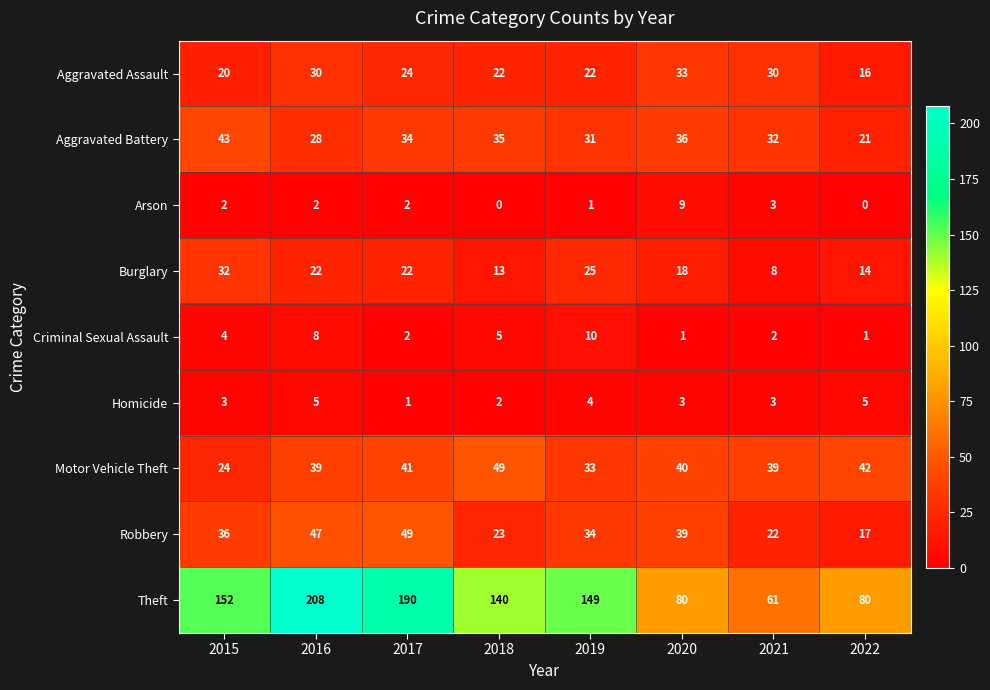

What is the highest value of the Aggravated Battery series?

43